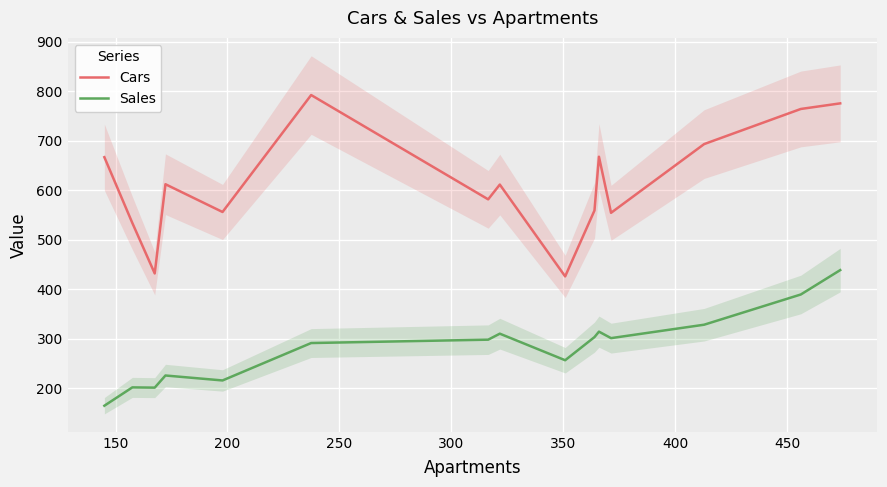

True or false: Cars and Sales intersect in this chart.

False